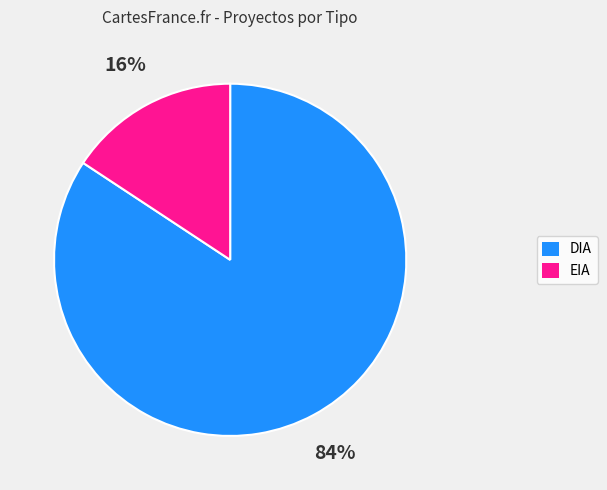

Between EIA and DIA, which is larger?

DIA